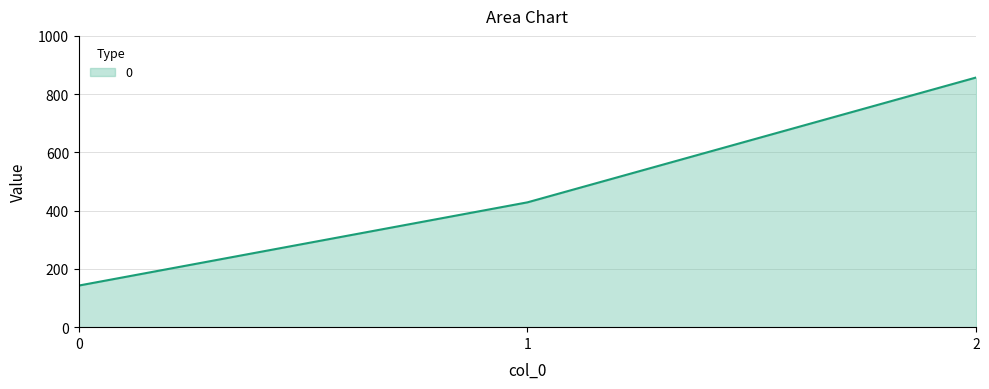

True or false: the data shows 428.6 at 1.

True